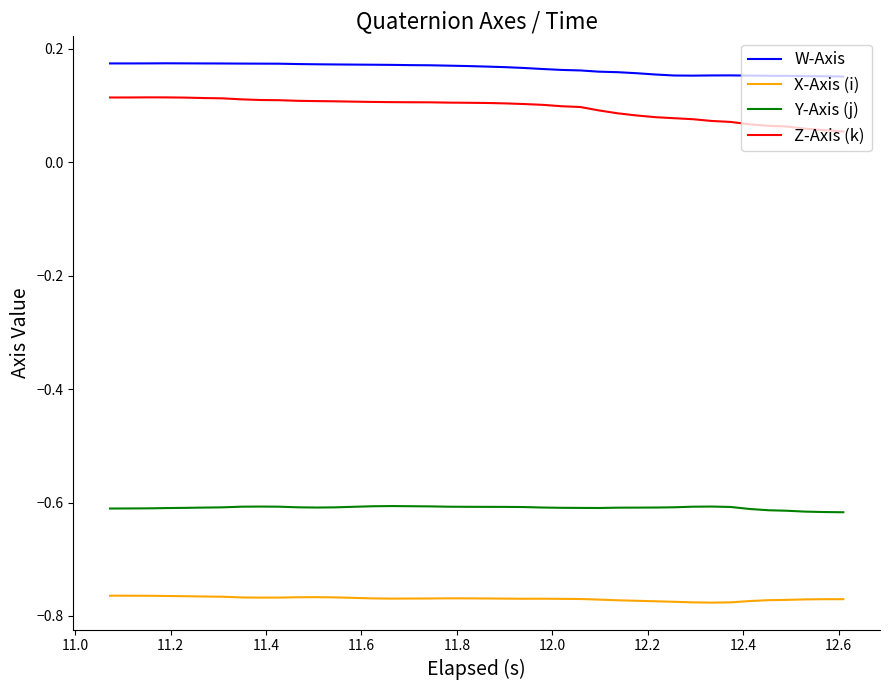

List the series in order of their peak value, lowest first.

X-Axis (i), Y-Axis (j), Z-Axis (k), W-Axis